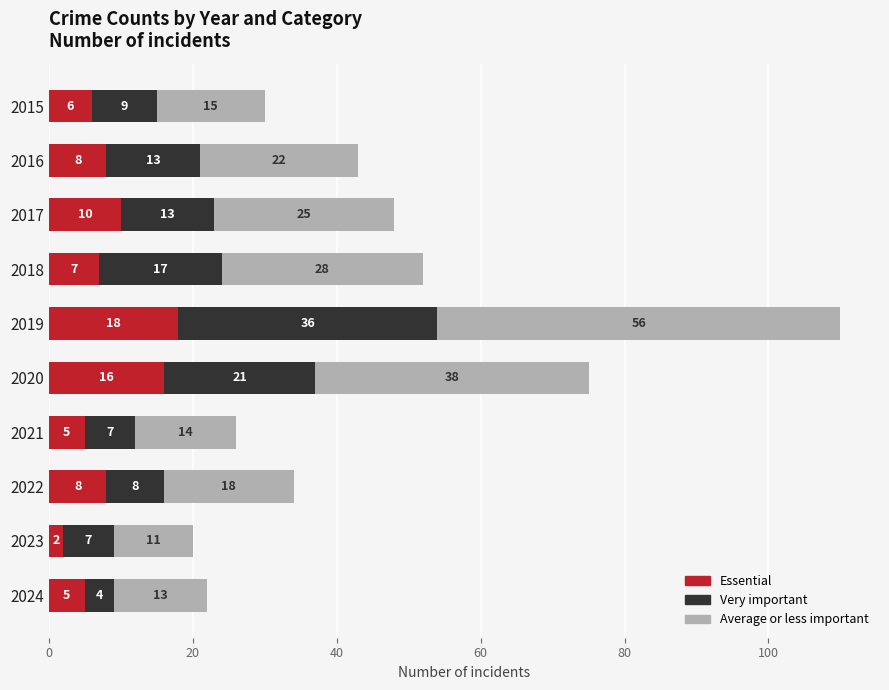

At which label is Essential closest to 10?

2017